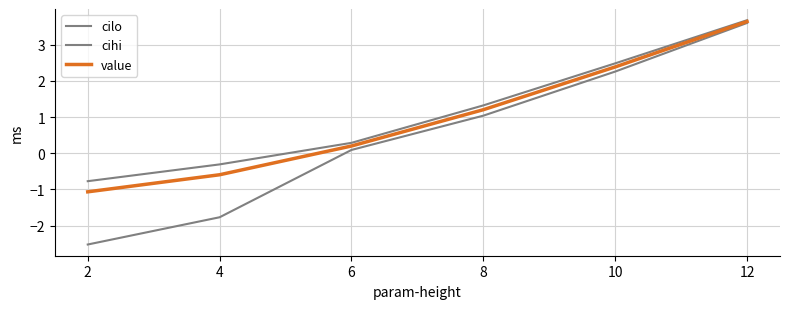

What value does the value series have at 10?

2.4